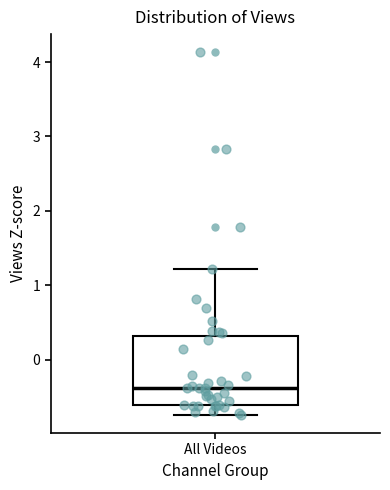

Where does the median line of the box for All Videos sit on the y-axis? The values are not printed on the chart, so give them approximately, as read against the axis.

-0.4